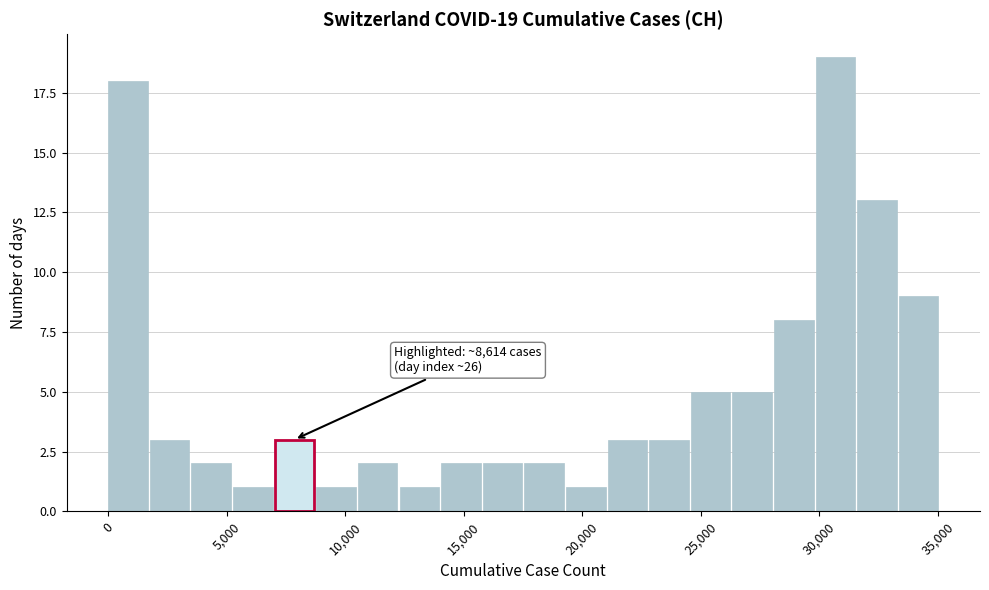

Read against the x-axis, roughly where is the centre of the tallest bar?

30500